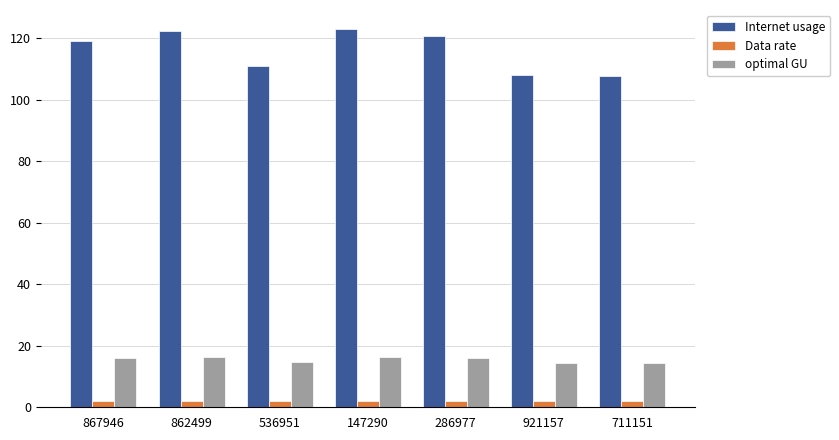

Which series has the largest total across all categories?

Internet usage